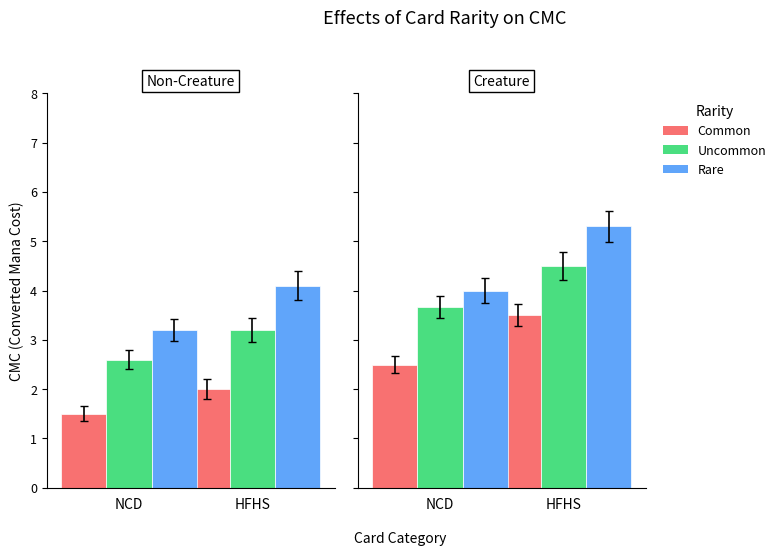

What position from the right is HFHS?

1